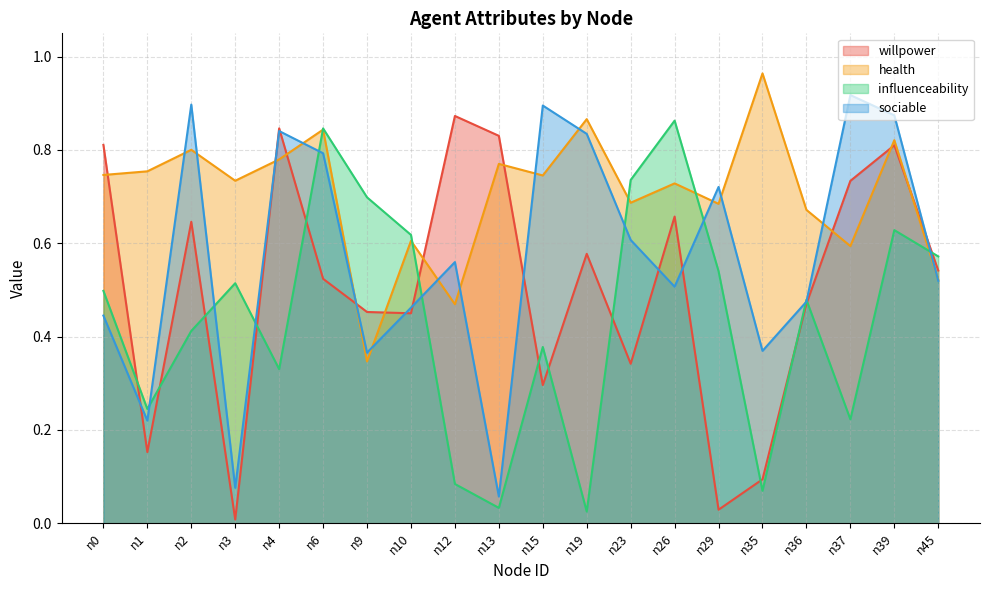

What is the total value across all series at n9?

1.9